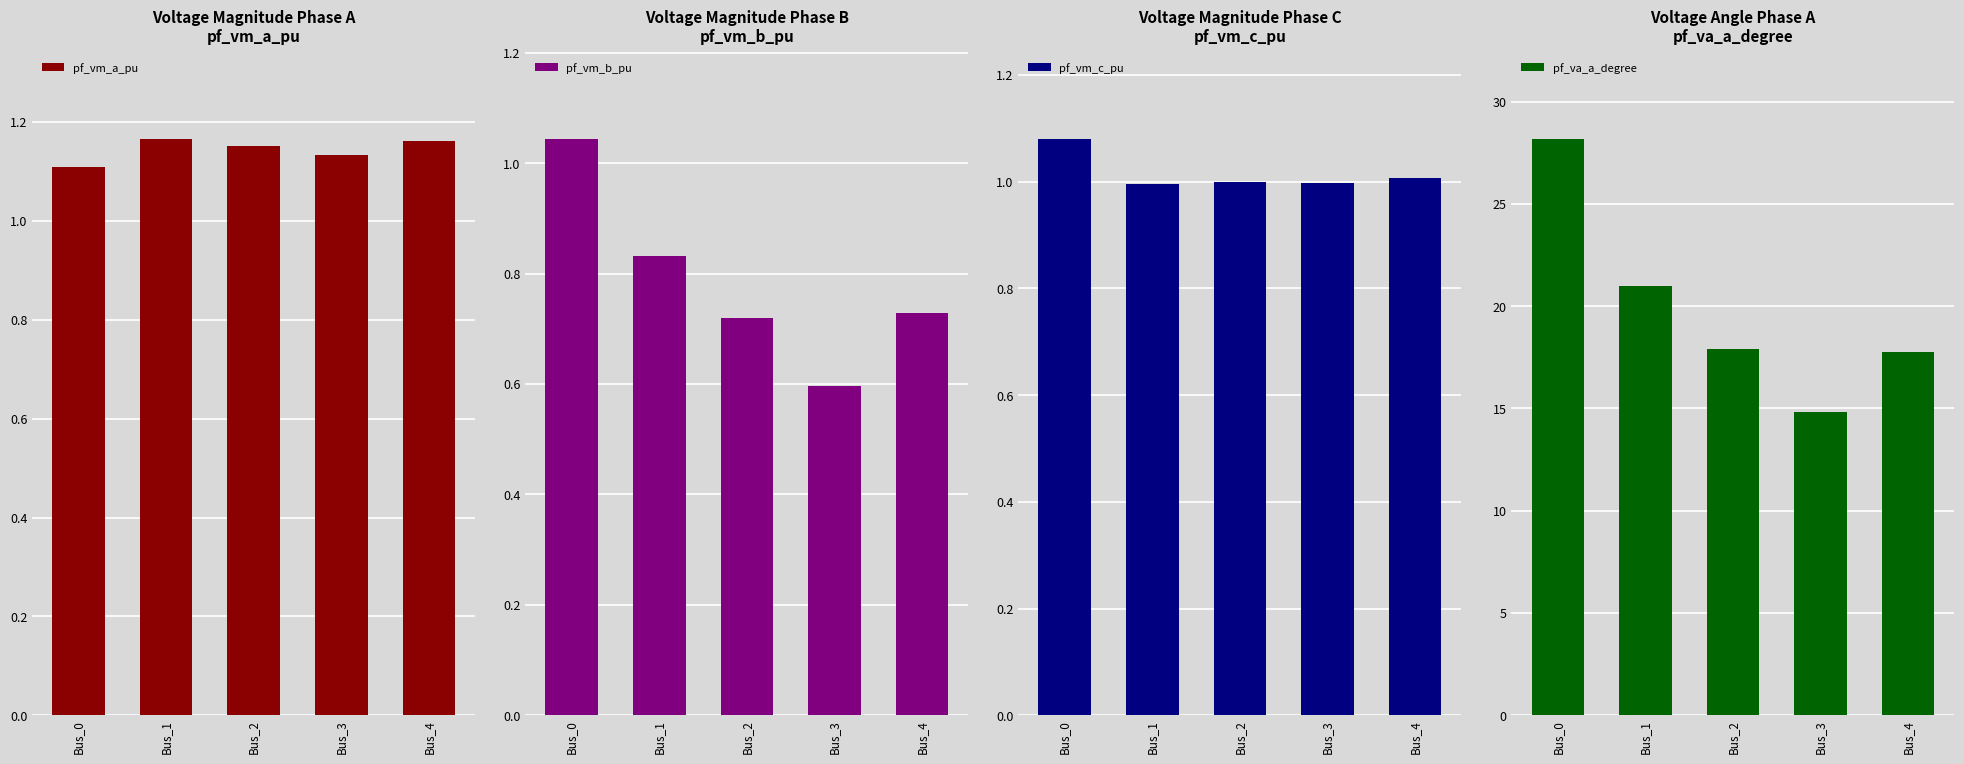

Is it true that pf_vm_a_pu equals 1.1 at Bus_3?

True